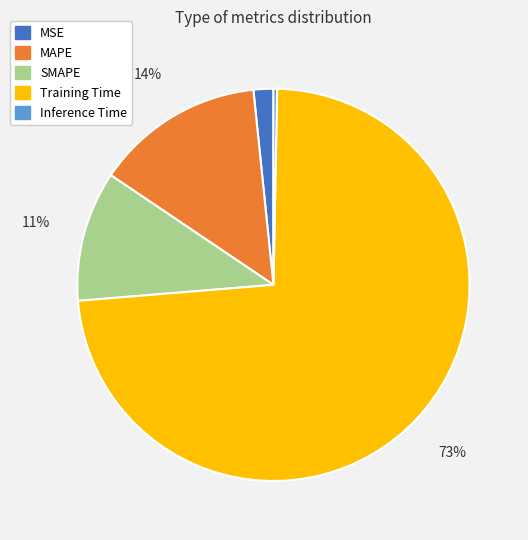

To the nearest percent, what percentage of the pie is SMAPE?

11%